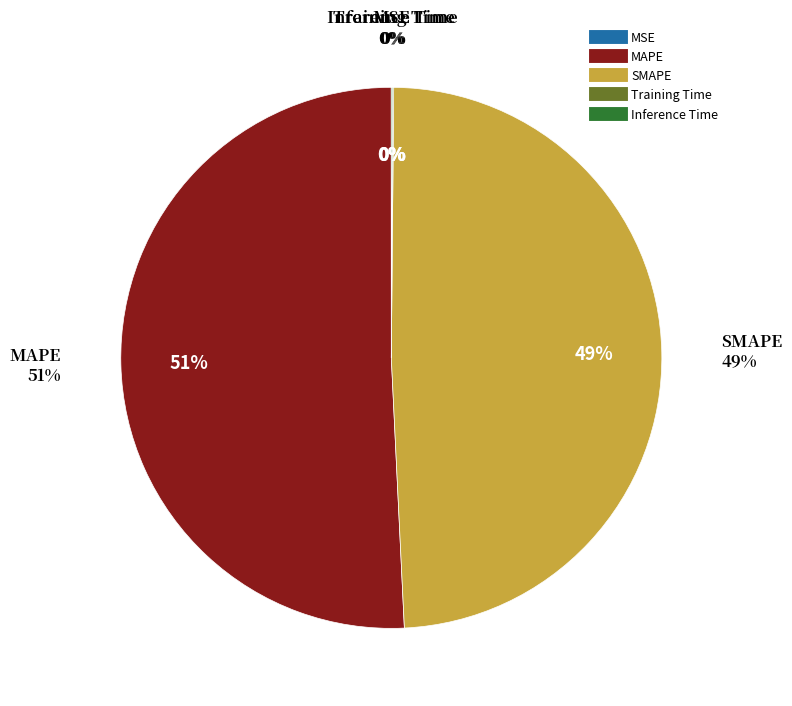

Is there any slice that represents more than half of the pie?

Yes